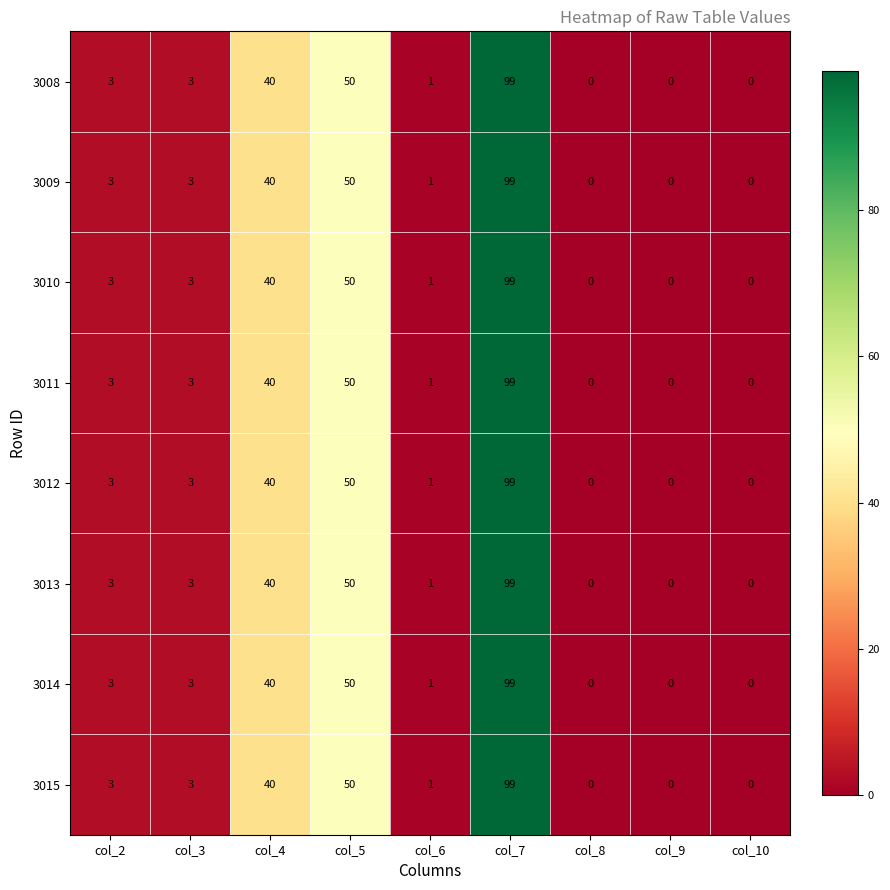

What is the total value across all series at col_6?

8